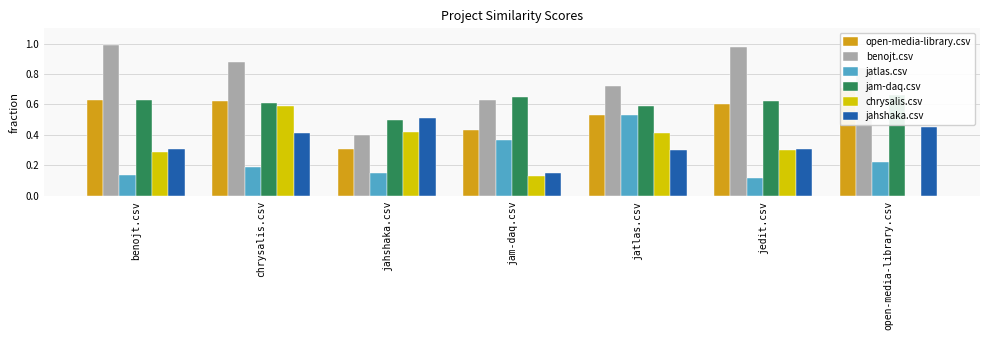

The benojt.csv series shows 1.0 at jam-daq.csv. True or false?

False